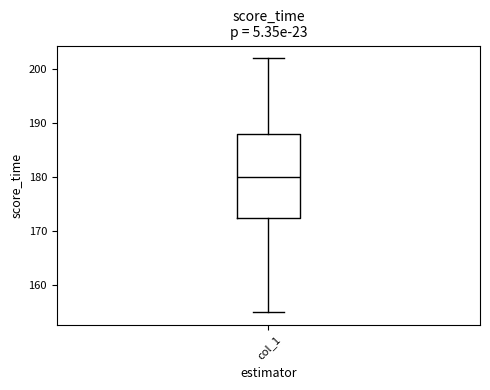

Where is the upper edge of the box for col_1 on the y-axis? The values are not printed on the chart, so give them approximately, as read against the axis.

188